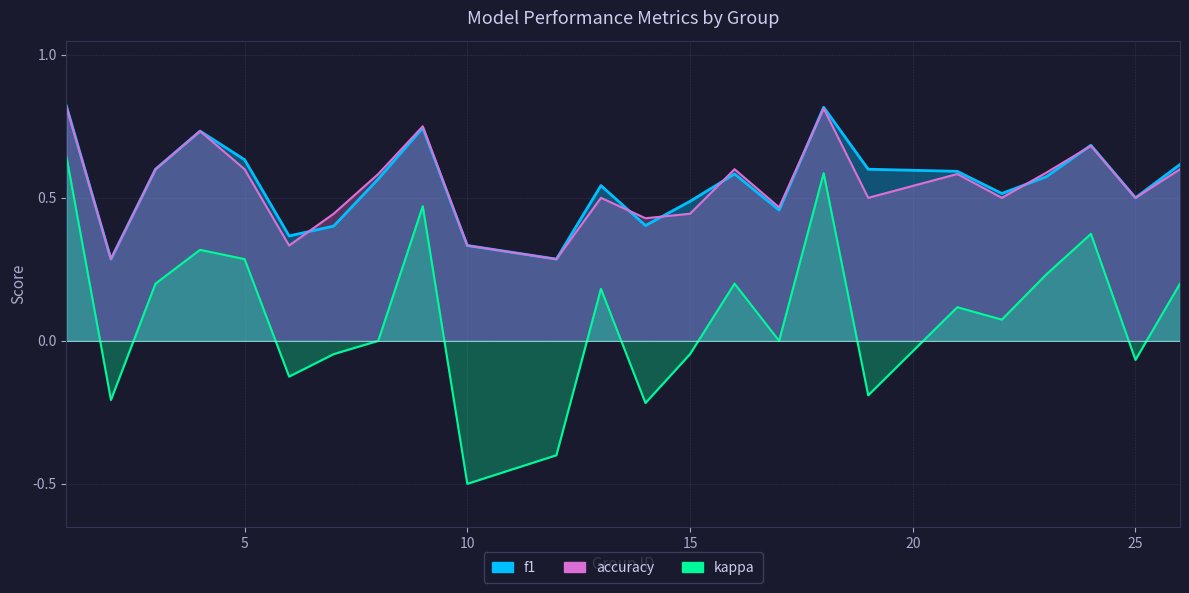

What value does the kappa series have at 14?

-0.2